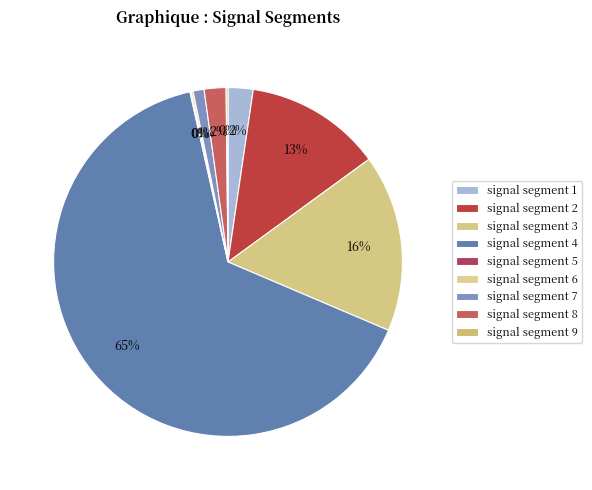

Is it true that signal segment 7 is 1% of the pie?

True